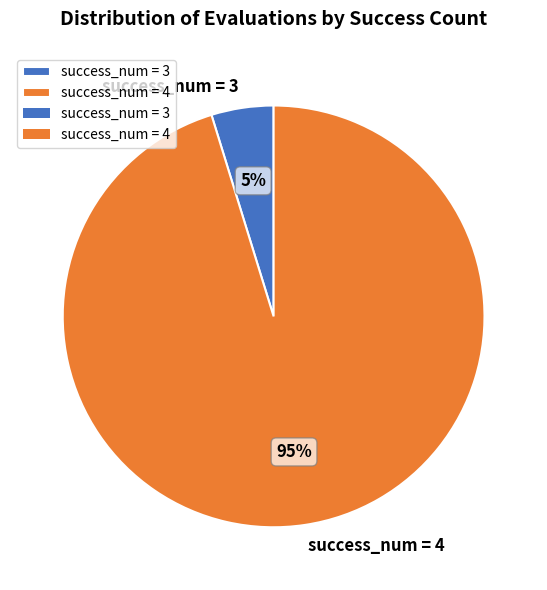

How many slices are in this pie chart?

2